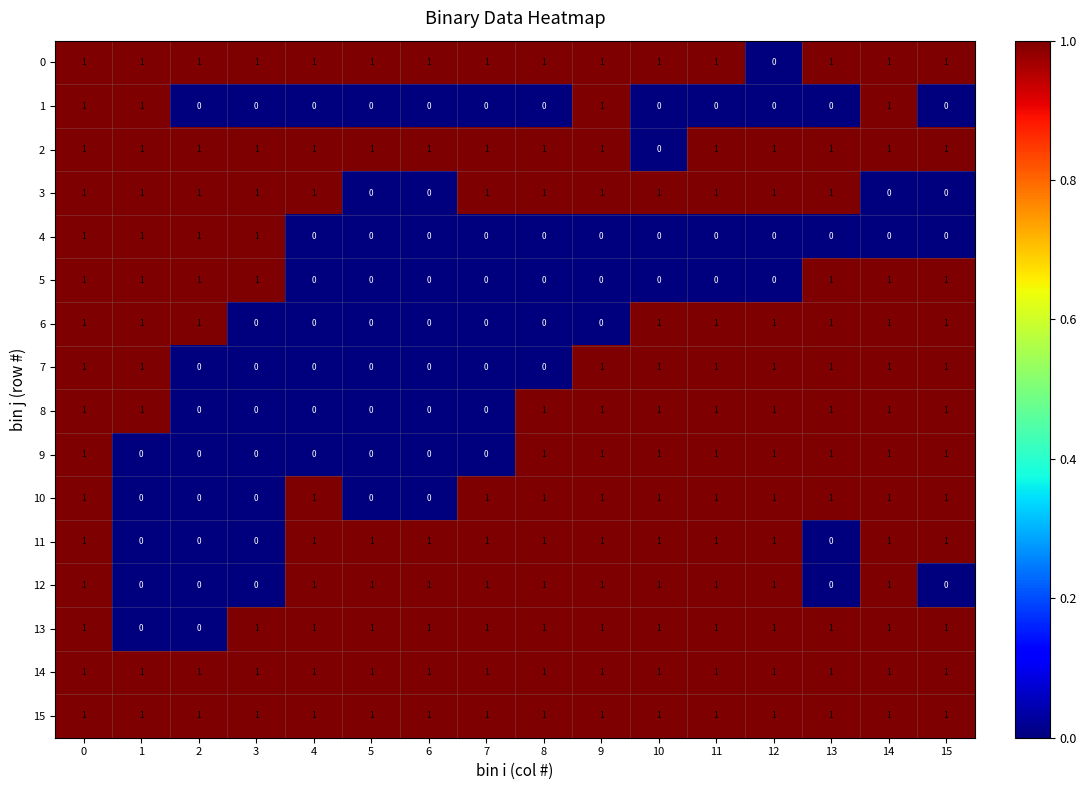

Count the 9 values in the range 0 to 1.

16